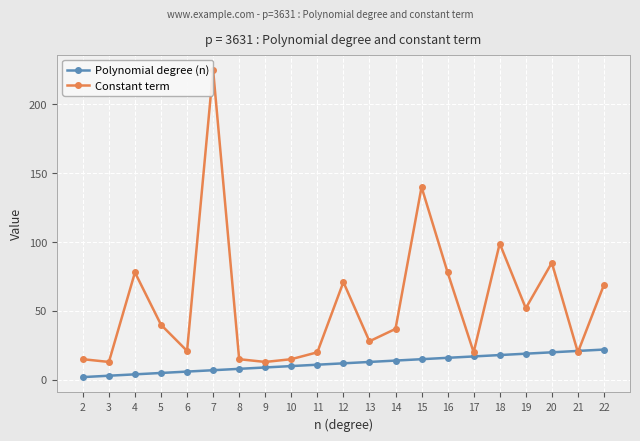

How many data points does each series have?

21